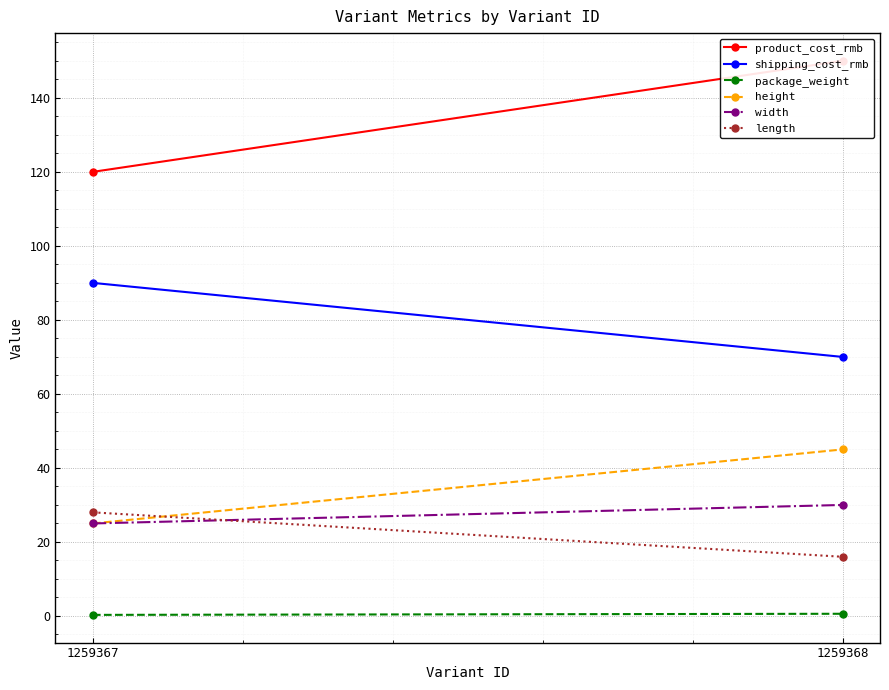

How many length values are between 16 and 28?

2